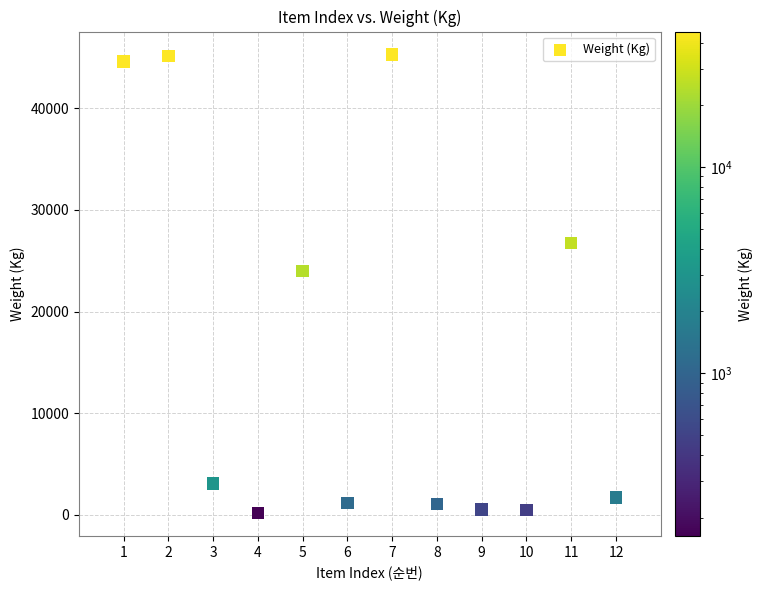

What is the range of X values (max minus min)?

11